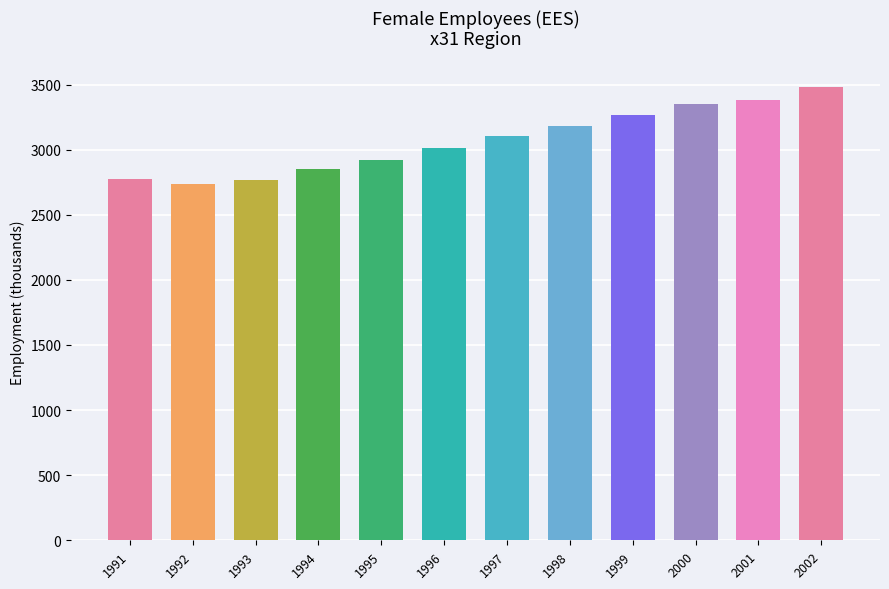

What is the value of the 1st bar from the left?

2778.5